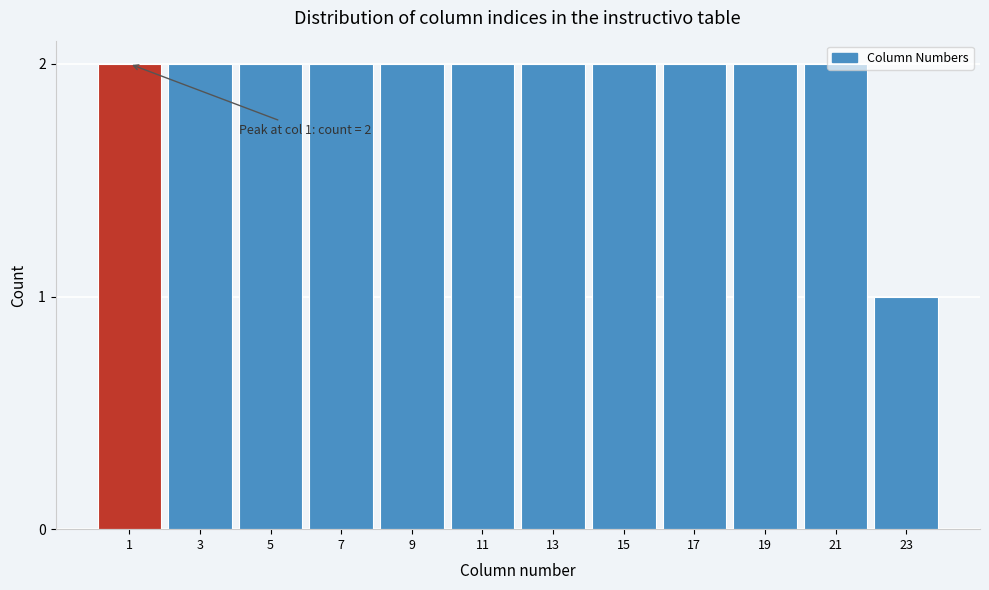

At which category does the chart reach its minimum across all series?

23